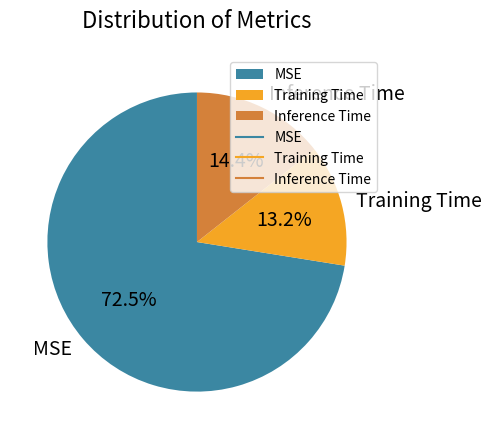

What is the largest slice in the pie chart?

MSE